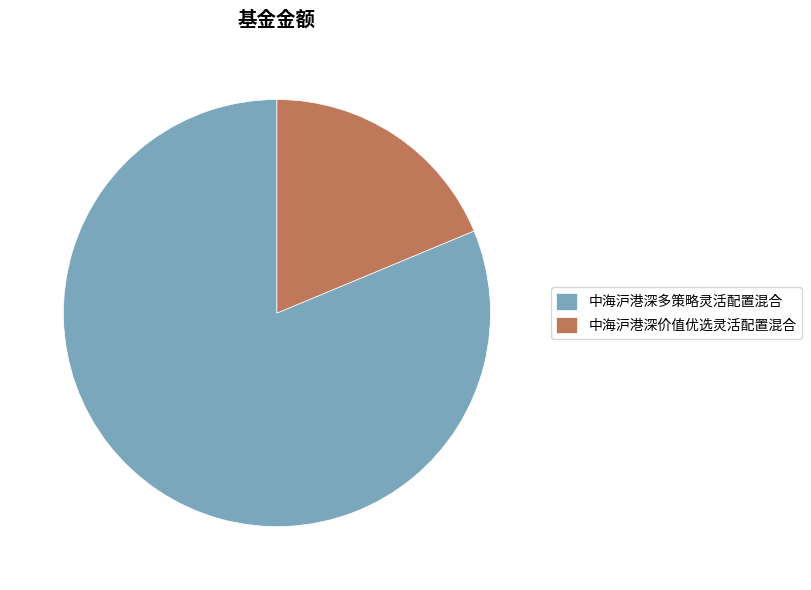

Combined, do 中海沪港深多策略灵活配置混合 and 中海沪港深价值优选灵活配置混合 account for over 50%?

Yes